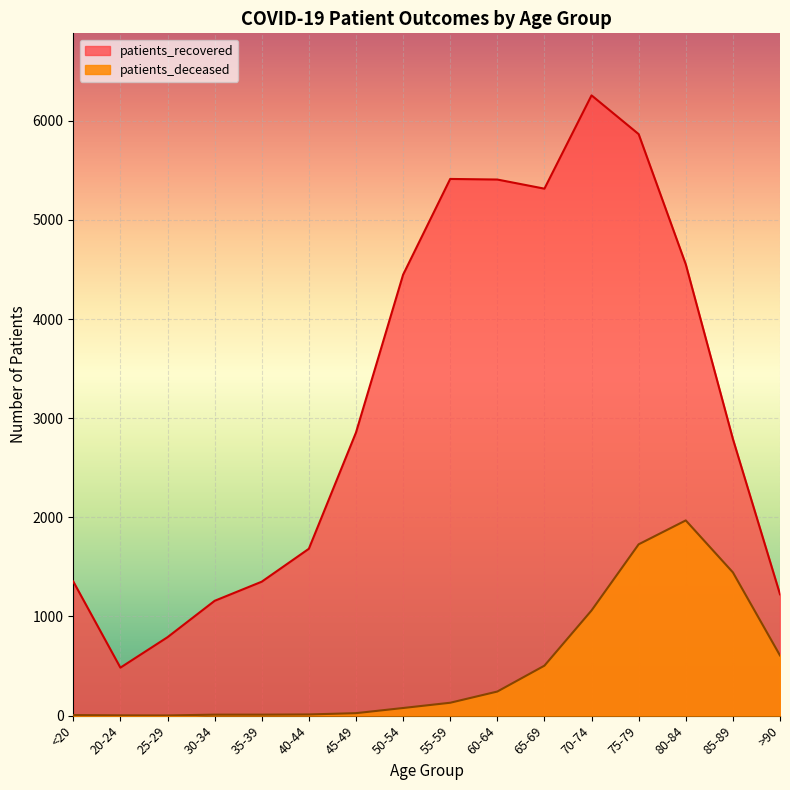

At which label does patients_deceased reach its peak?

80-84